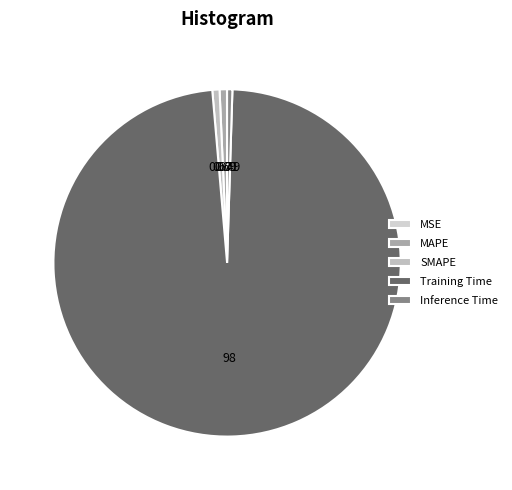

To the nearest percent, what percentage of the pie is SMAPE?

1%